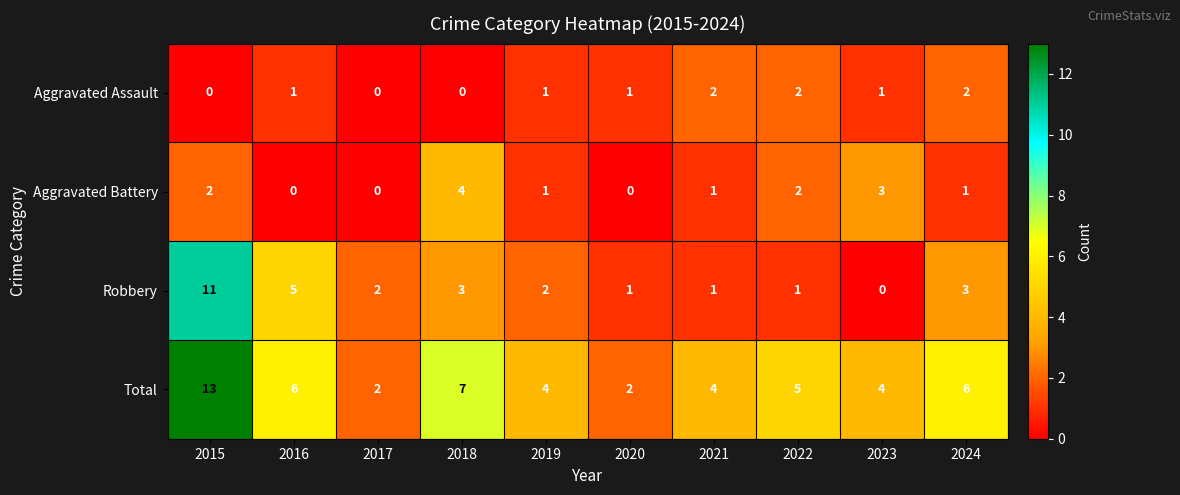

What is the difference between the maximum and minimum values in the Total series?

11